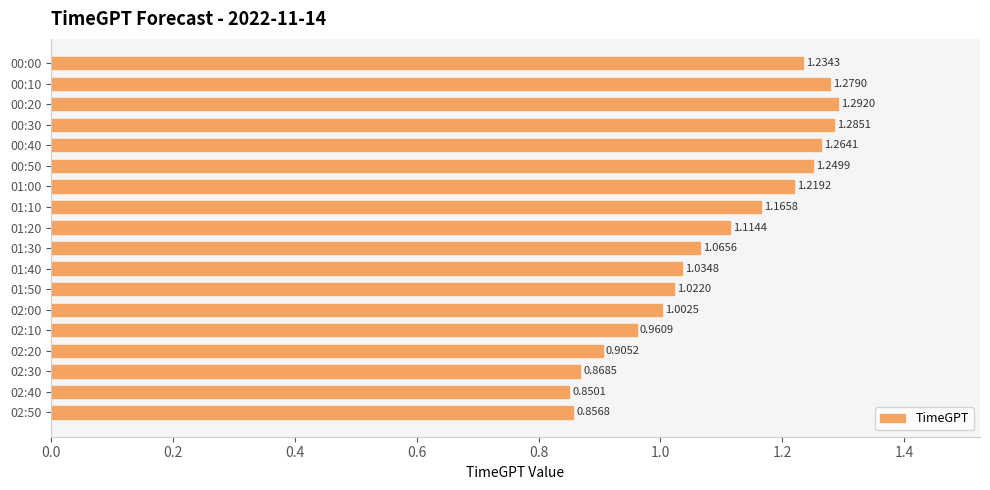

List the labels in order of value, smallest first.

02:40, 02:50, 02:30, 02:20, 02:10, 02:00, 01:50, 01:40, 01:30, 01:20, 01:10, 01:00, 00:00, 00:50, 00:40, 00:10, 00:30, 00:20